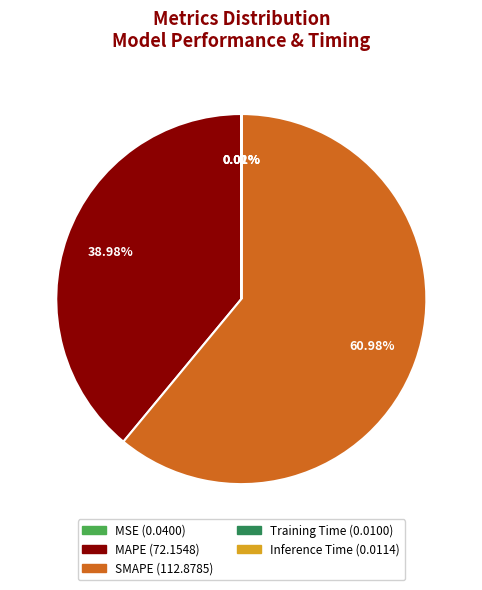

Which category has the biggest portion of the pie?

SMAPE